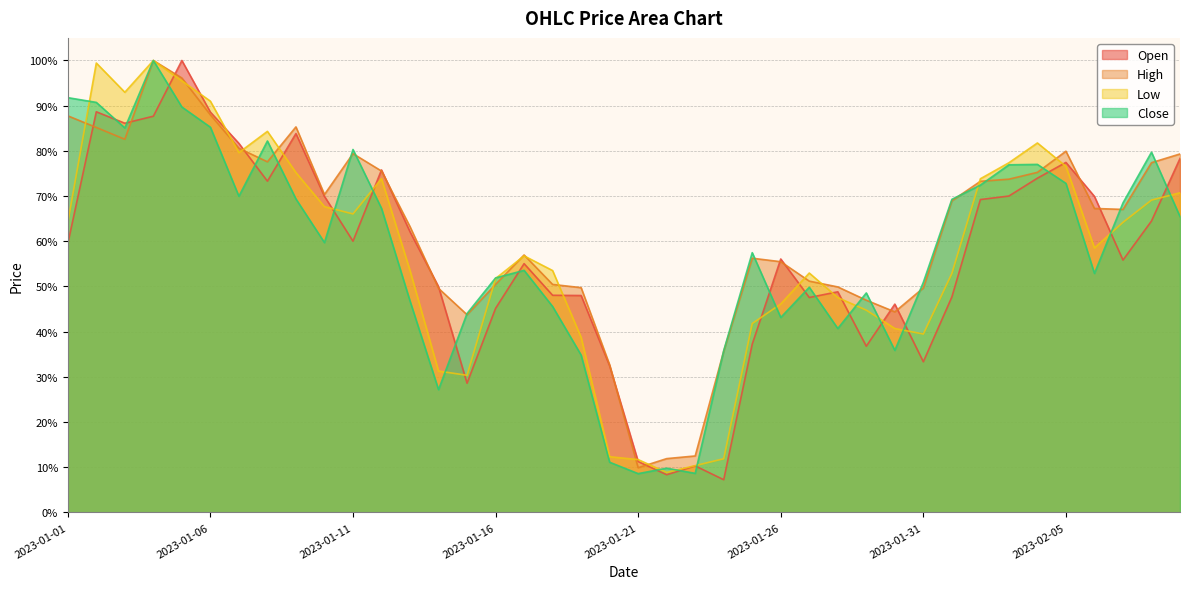

At which category is the sum across all series the highest?

2023-01-04